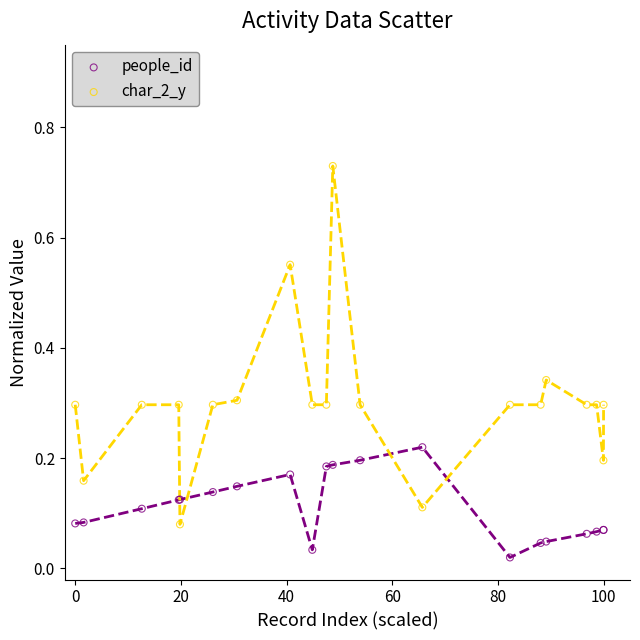

Which series reaches the minimum Y coordinate?

people_id